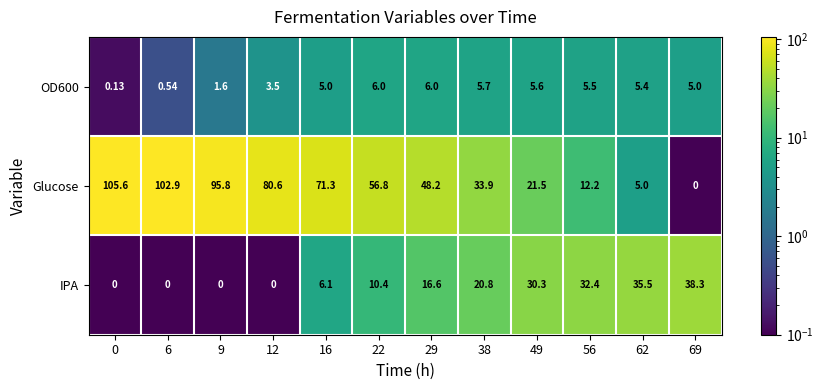

Which series has the largest range (max minus min)?

Glucose